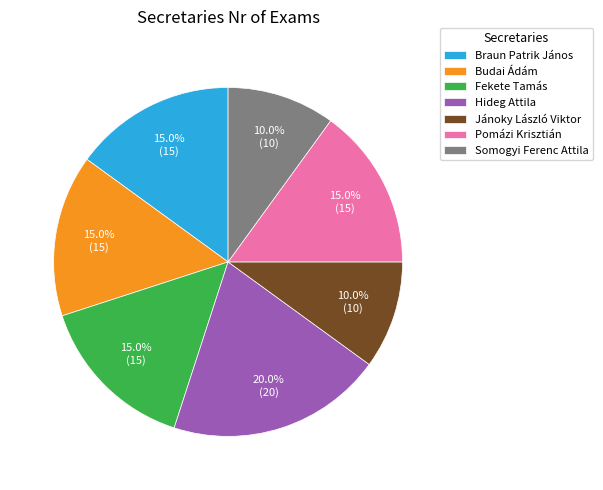

To the nearest percent, what portion does Somogyi Ferenc Attila represent?

10%